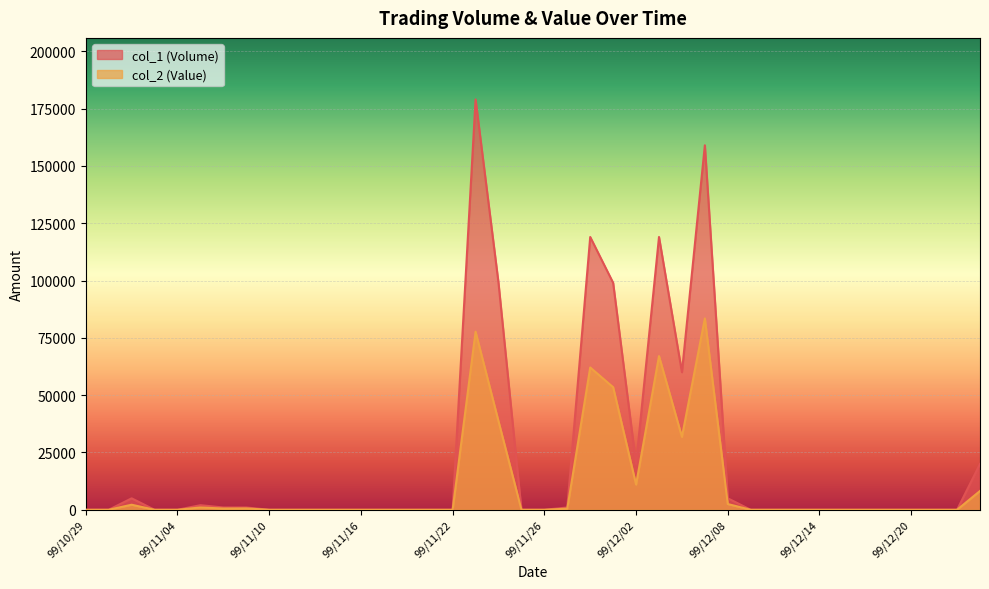

Does the chart display data point markers on the line(s)?

No